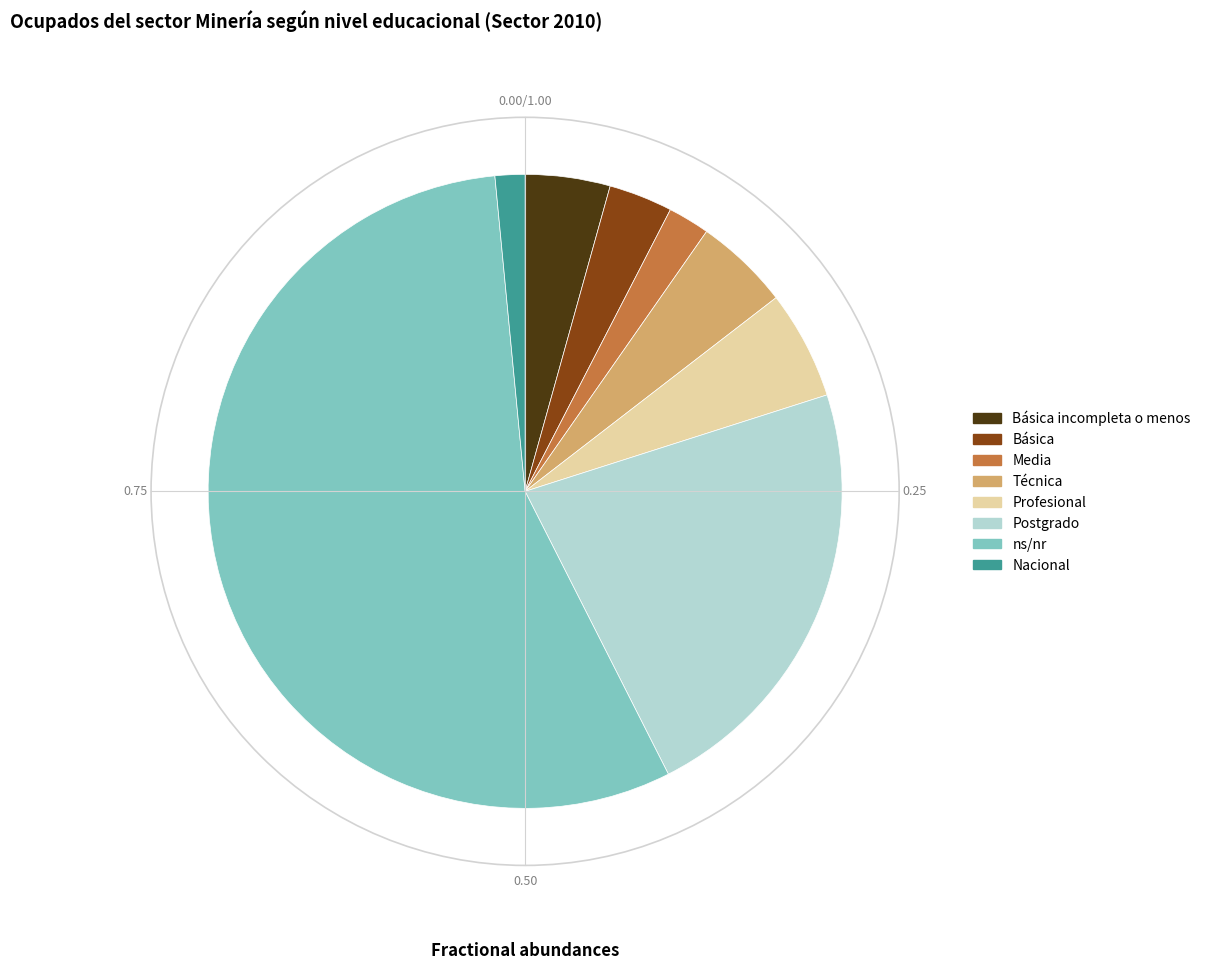

Combined, do Media and Profesional account for over 50%?

No